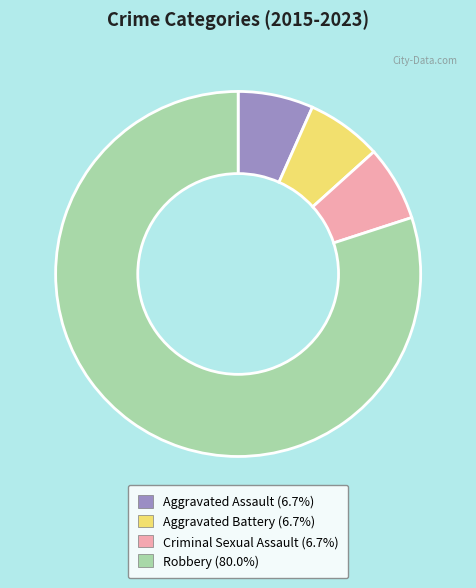

Count the number of slices in the pie.

4